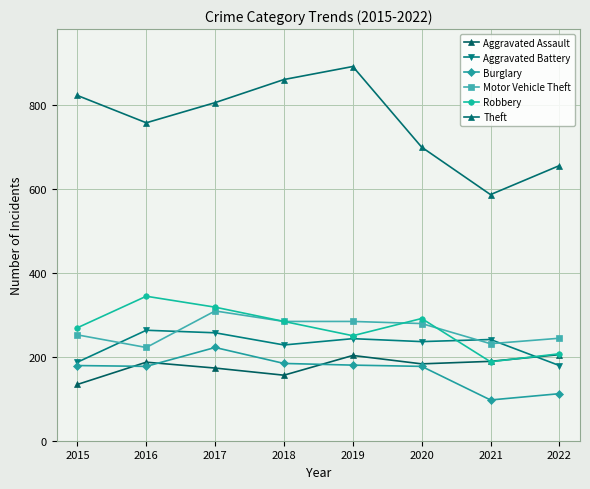

At how many categories does at least one series exceed 250?

8